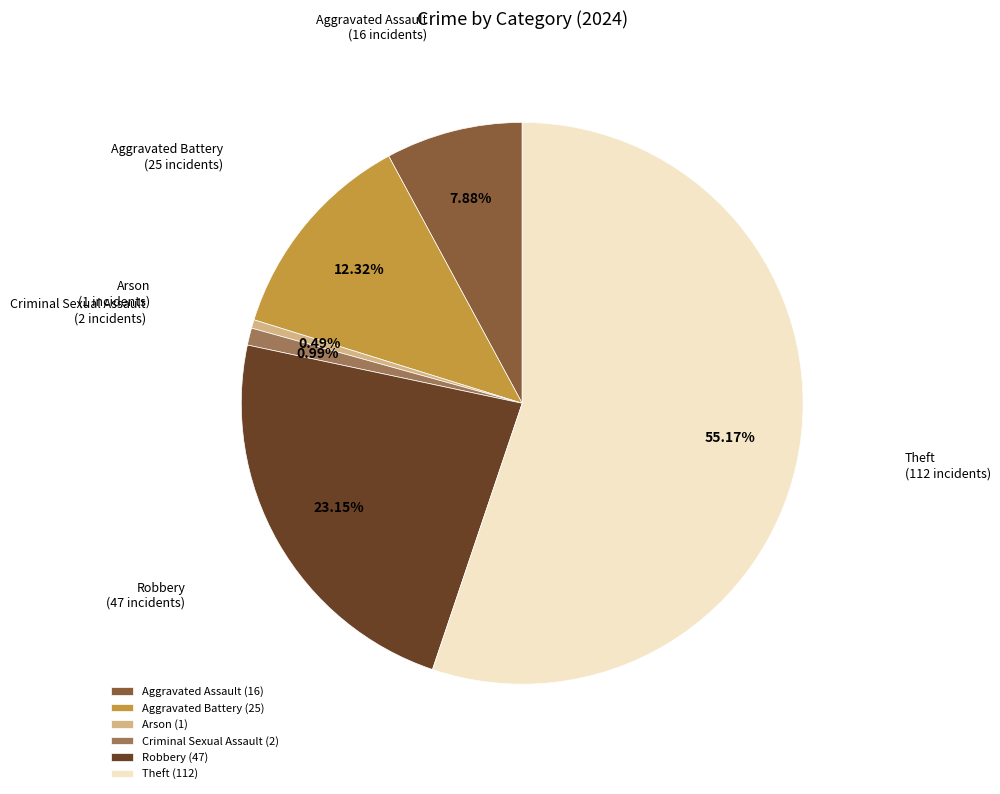

Count the number of slices in the pie.

6